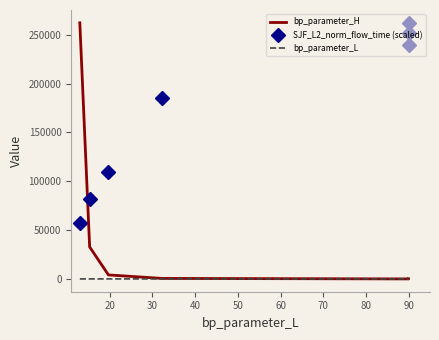

How many data points in SJF_L2_norm_flow_time (scaled) are less than 184696?

3